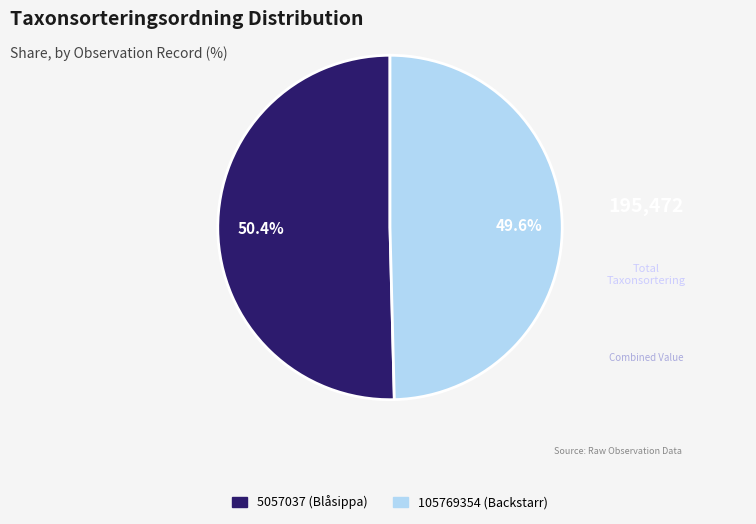

What is the largest slice in the pie chart?

5057037 (Blåsippa)